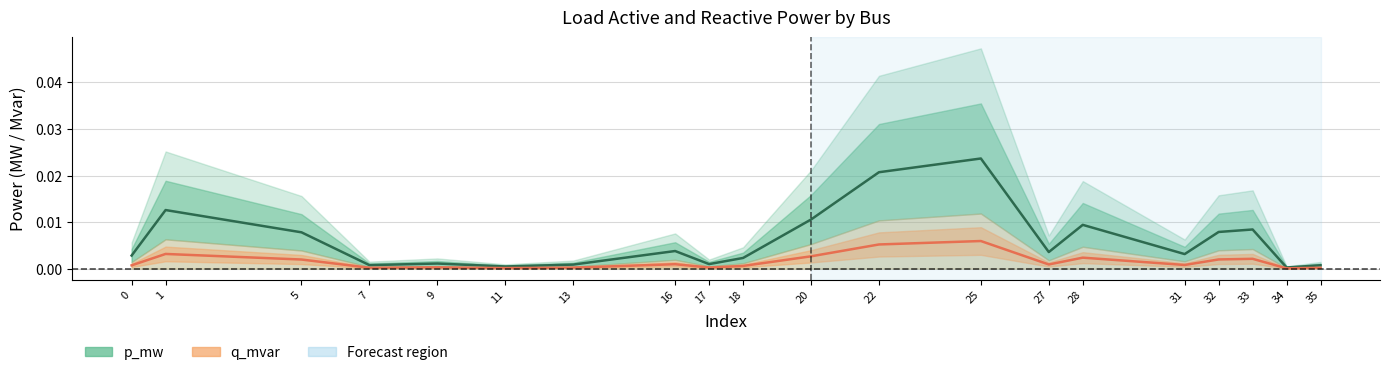

Is it true that p_mw equals 0.0 at 27?

True